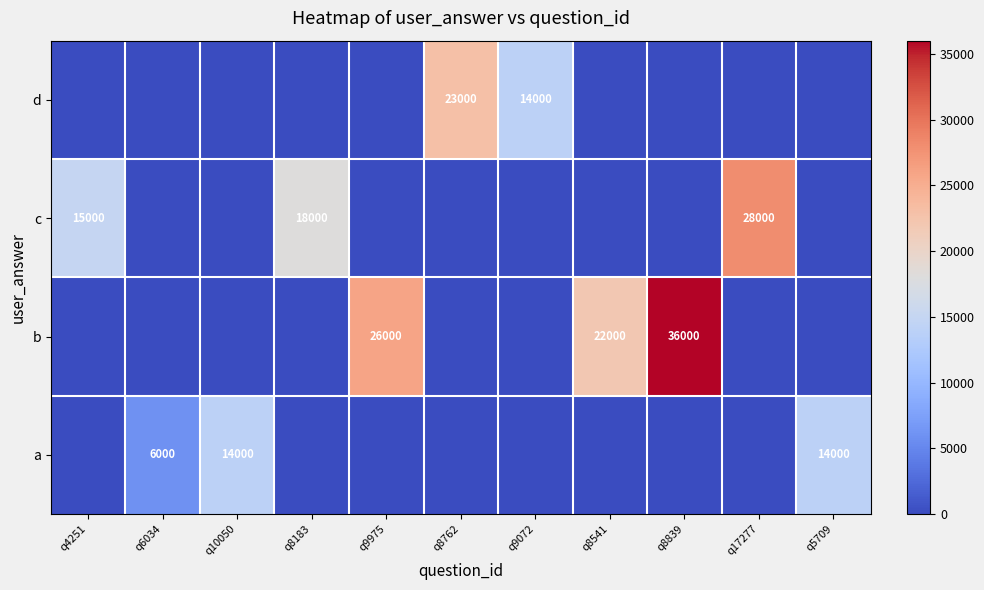

The c series shows 18000 at q8183. True or false?

True